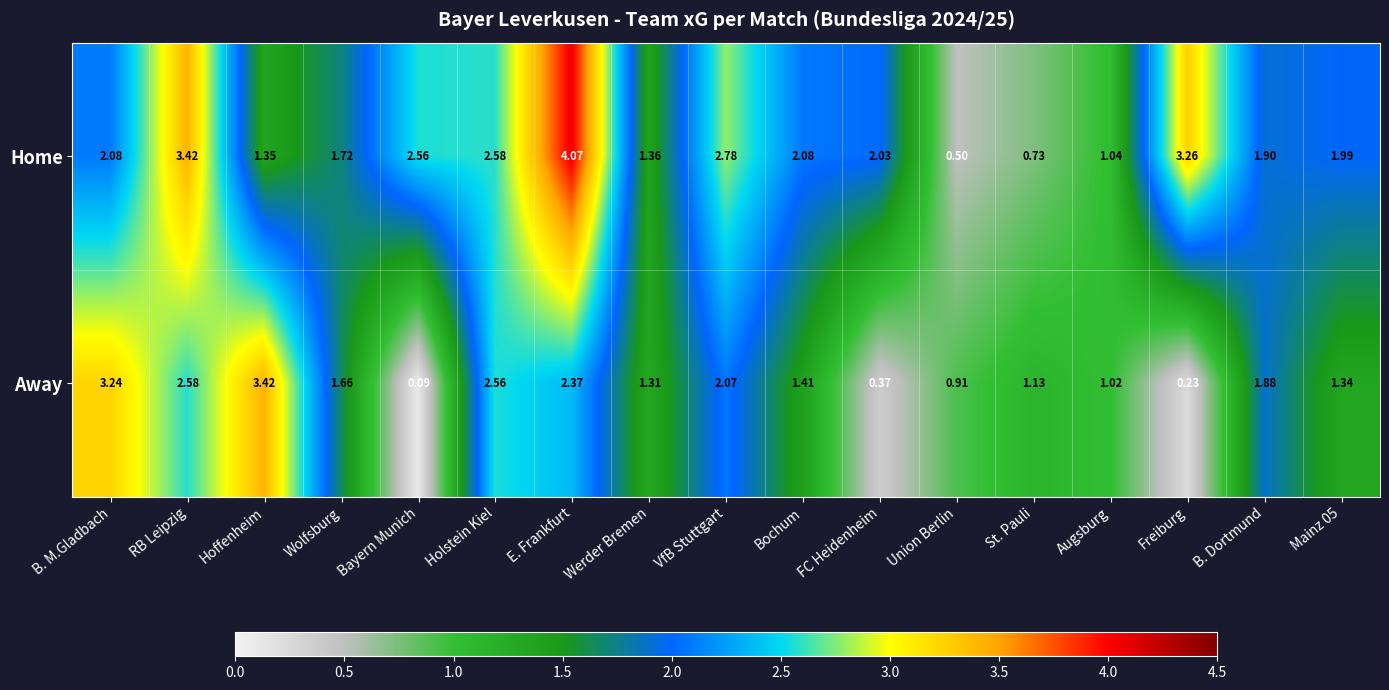

Which series changed the most between FC Heidenheim and Freiburg?

Home